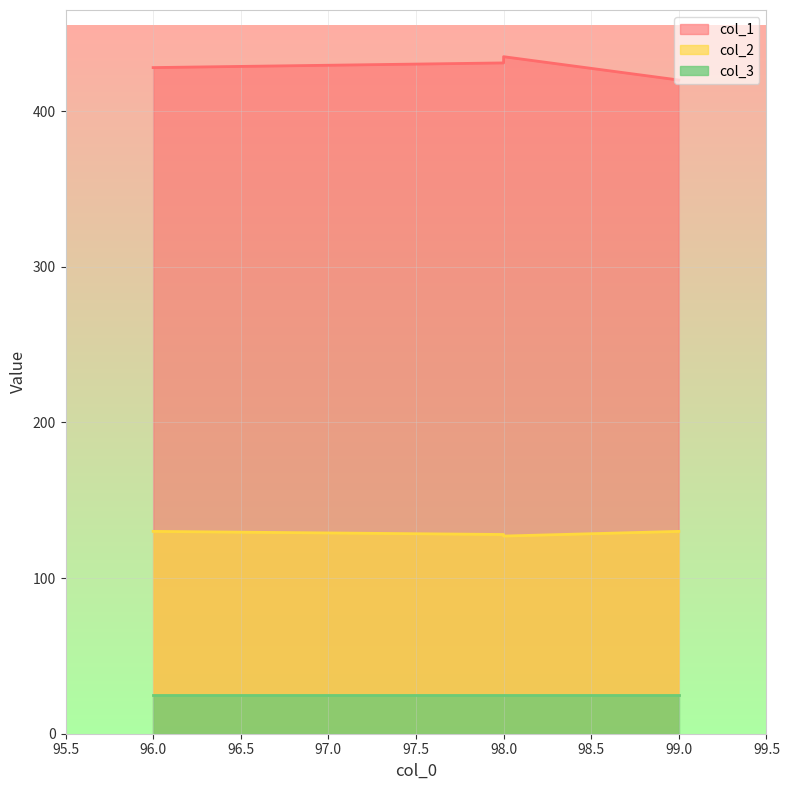

What is the sum of all col_1 values?

1714